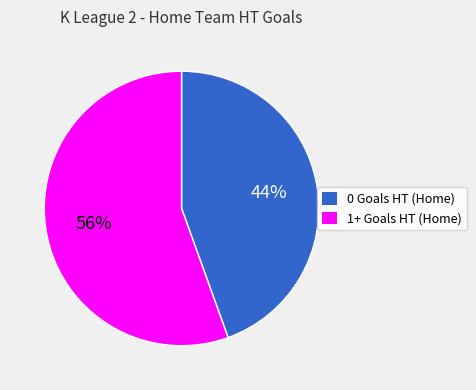

What percentage is the 0 Goals HT (Home) slice, to the nearest percent?

44%